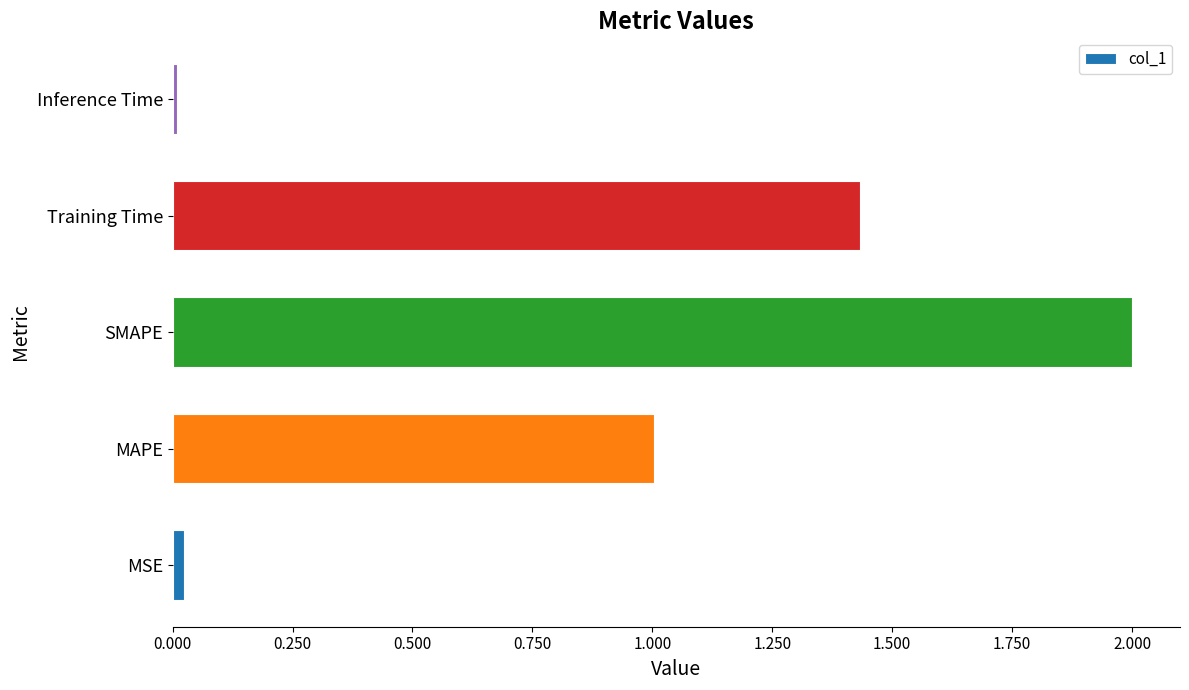

At which category does the chart reach its peak across all series?

SMAPE